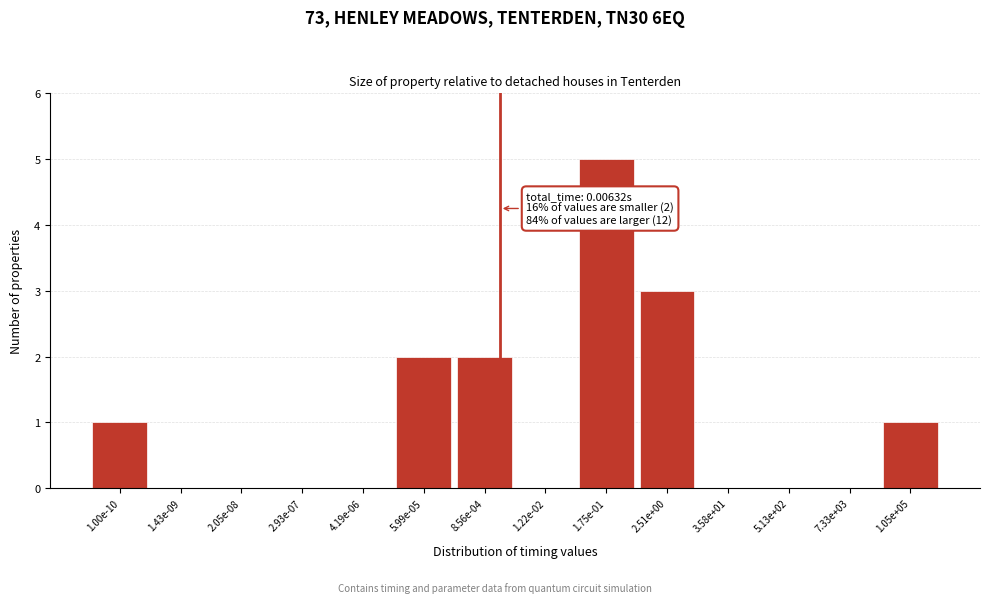

Reading left to right, extract all data points from this chart.

1.00e-10=1	1.43e-09=0	2.05e-08=0	2.93e-07=0	4.19e-06=0	5.99e-05=2	8.56e-04=2	1.22e-02=0	1.75e-01=5	2.51e+00=3	3.58e+01=0	5.13e+02=0	7.33e+03=0	1.05e+05=1